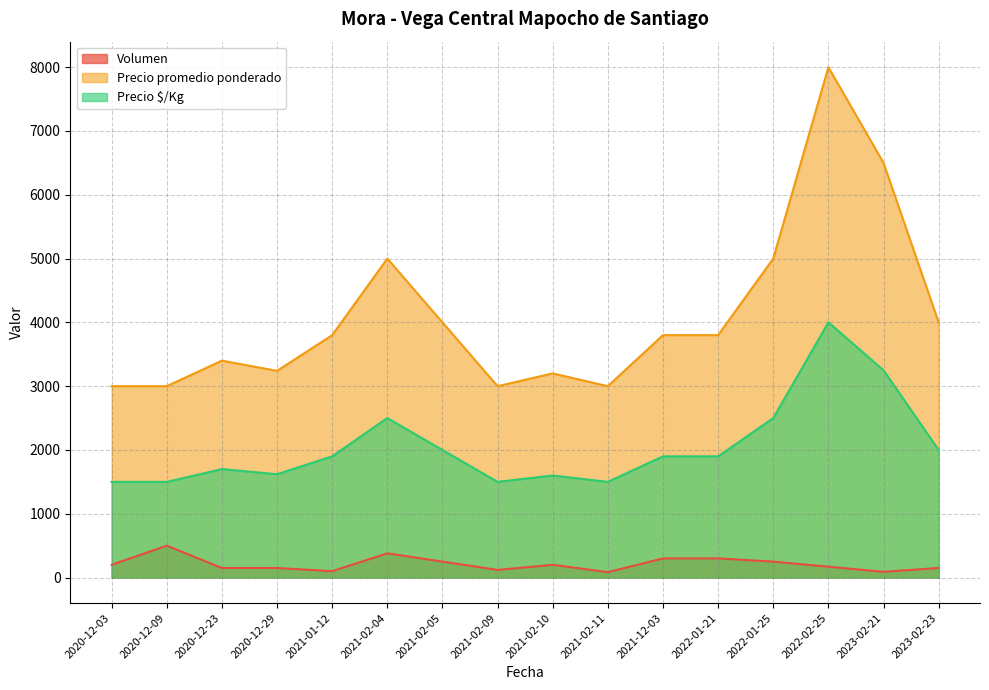

The value of Precio promedio ponderado at 2021-02-11 is 3000. True or false?

True